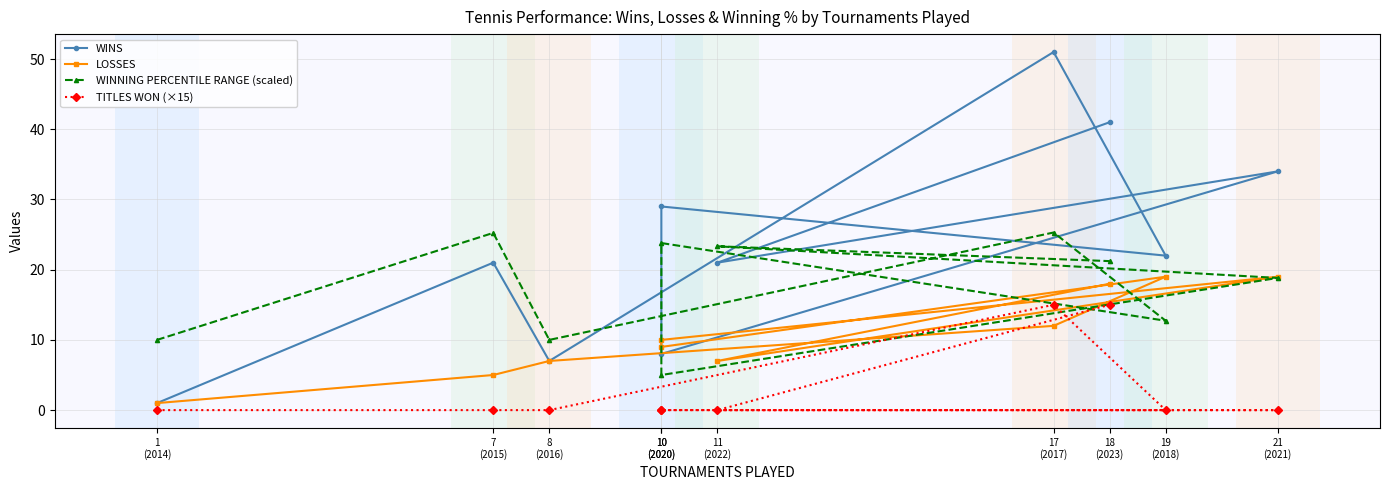

Reading left to right, transcribe all the data shown in this chart.

WINS: 1
(2014)=1.0	7
(2015)=21.0	8
(2016)=7.0	17
(2017)=51.0	19
(2018)=22.0	10
(2020)=29.0	10
(2020)=8.0	21
(2021)=34.0	11
(2022)=21.0	18
(2023)=41.0
LOSSES: 1
(2014)=1.0	7
(2015)=5.0	8
(2016)=7.0	17
(2017)=12.0	19
(2018)=19.0	10
(2020)=9.0	10
(2020)=10.0	21
(2021)=19.0	11
(2022)=7.0	18
(2023)=18.0
WINNING PERCENTILE RANGE (scaled): 1
(2014)=10.0	7
(2015)=25.2	8
(2016)=10.0	17
(2017)=25.3	19
(2018)=12.7	10
(2020)=23.8	10
(2020)=5.0	21
(2021)=18.8	11
(2022)=23.3	18
(2023)=21.2
TITLES WON (×15): 1
(2014)=0.0	7
(2015)=0.0	8
(2016)=0.0	17
(2017)=15.0	19
(2018)=0.0	10
(2020)=0.0	10
(2020)=0.0	21
(2021)=0.0	11
(2022)=0.0	18
(2023)=15.0